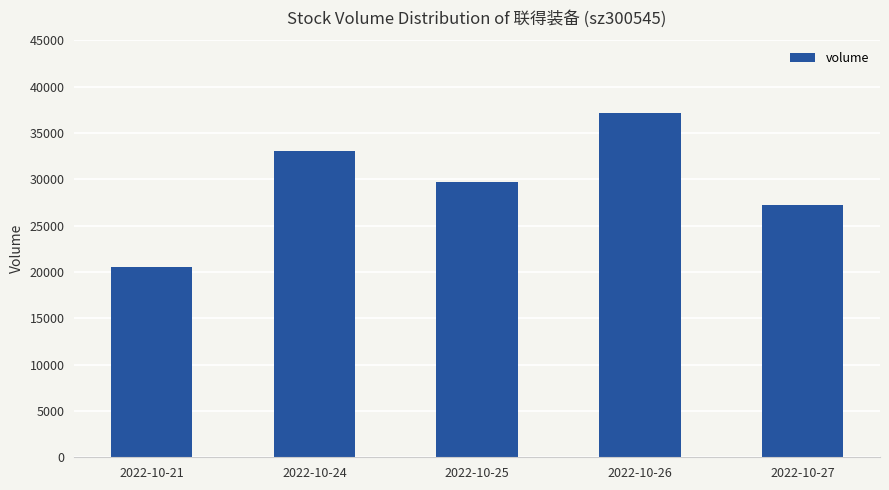

Rank the categories by value from lowest to highest.

2022-10-21, 2022-10-27, 2022-10-25, 2022-10-24, 2022-10-26